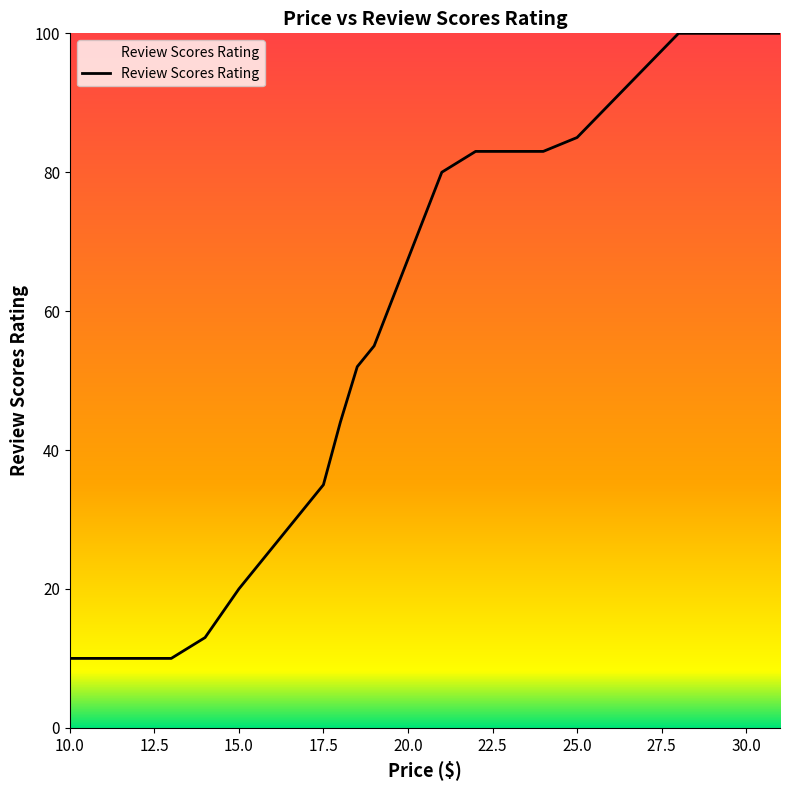

Is it true that the value at 17.5 is 20?

False